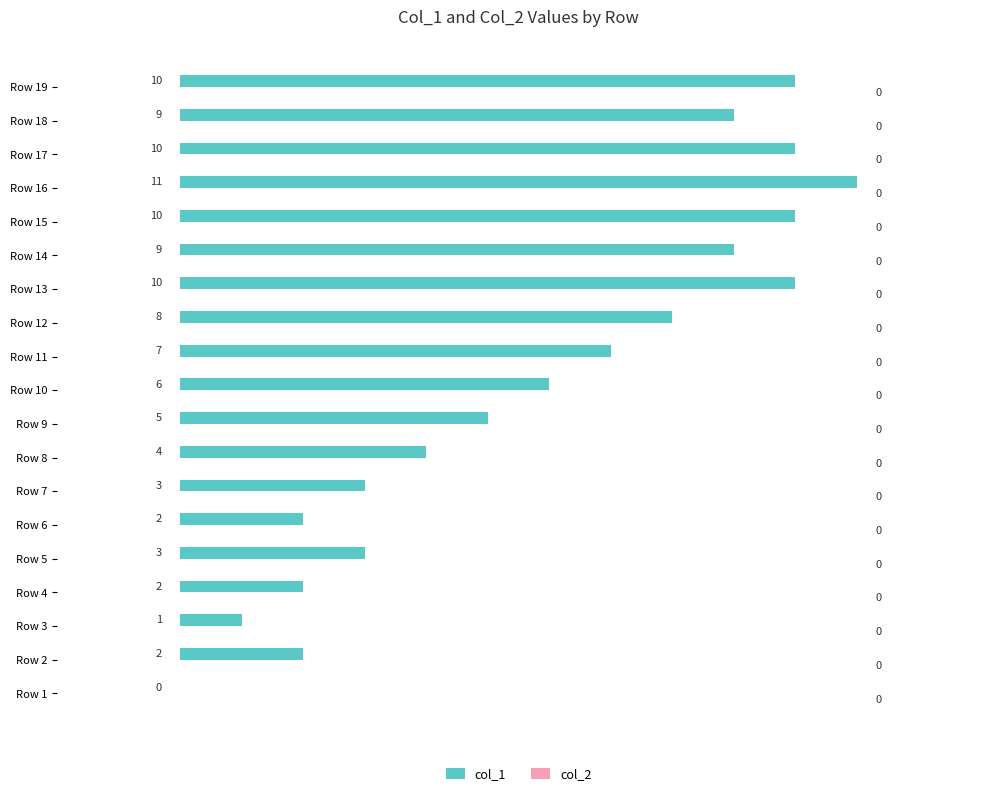

What is the sum of the values at Row 8 and Row 19?

14